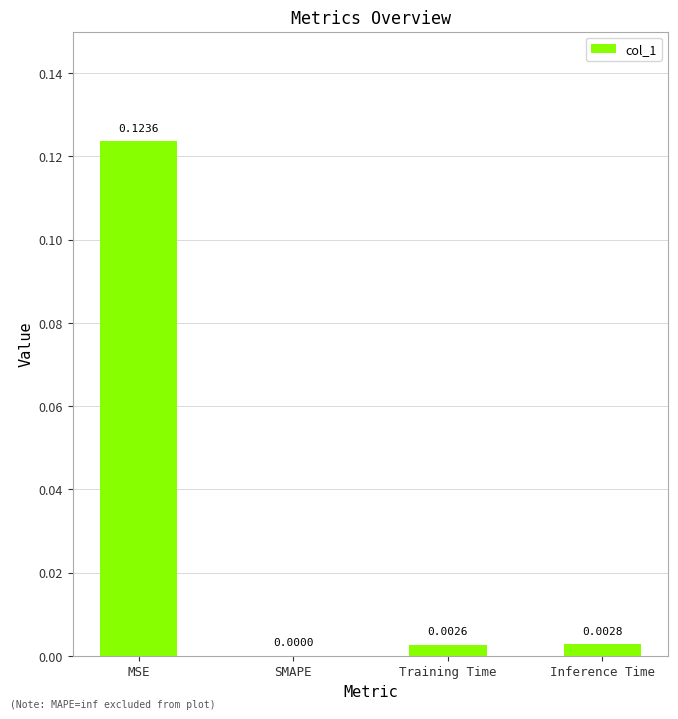

What is the change in value from MSE to Training Time?

-0.1